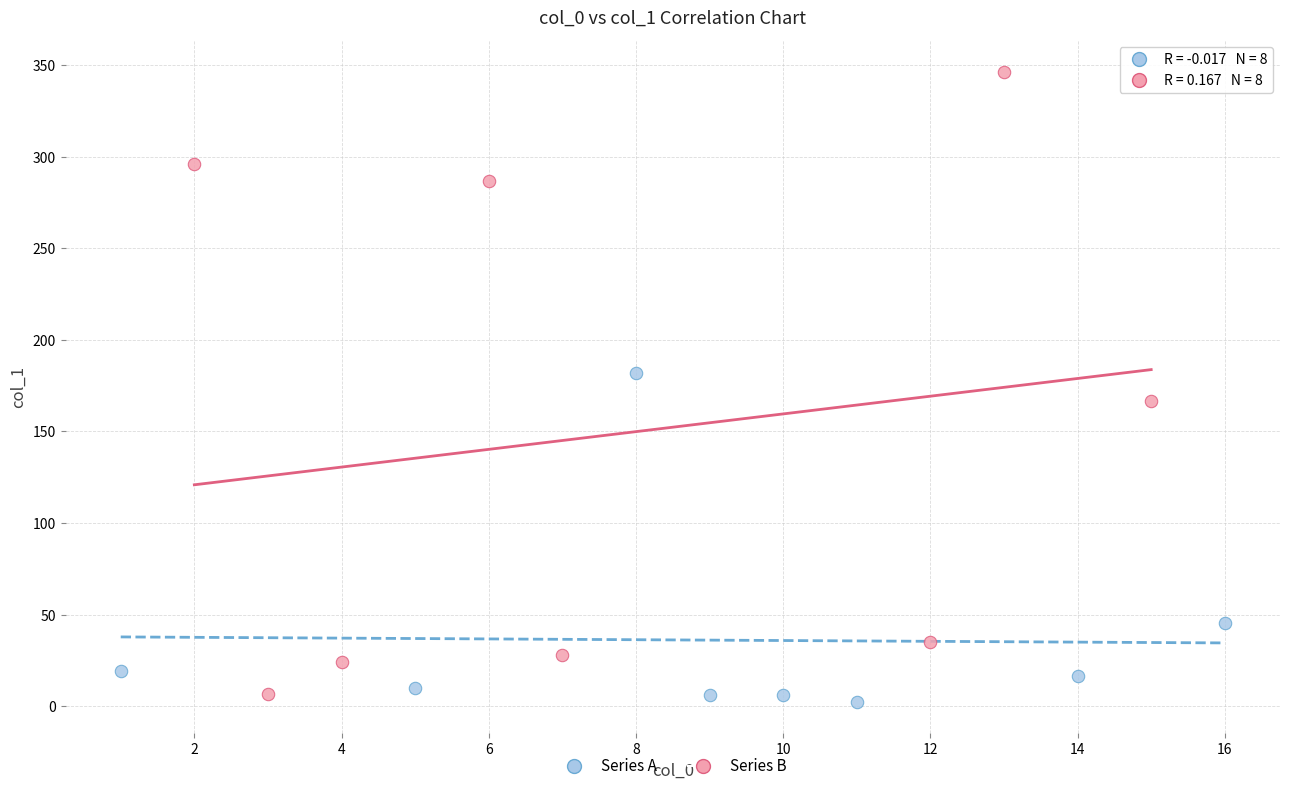

Which series contains the lowest Y value?

Series A